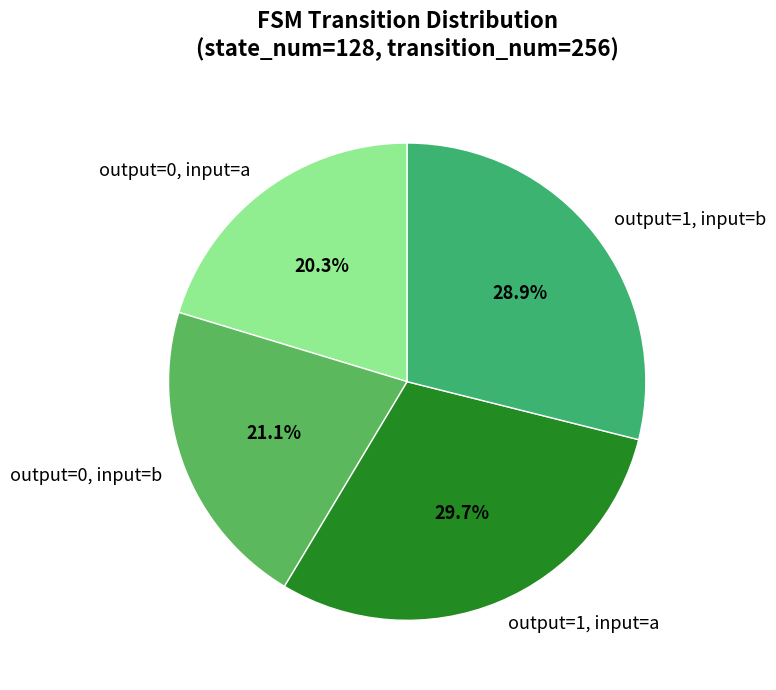

Which has a higher value, output=0, input=b or output=1, input=a?

output=1, input=a